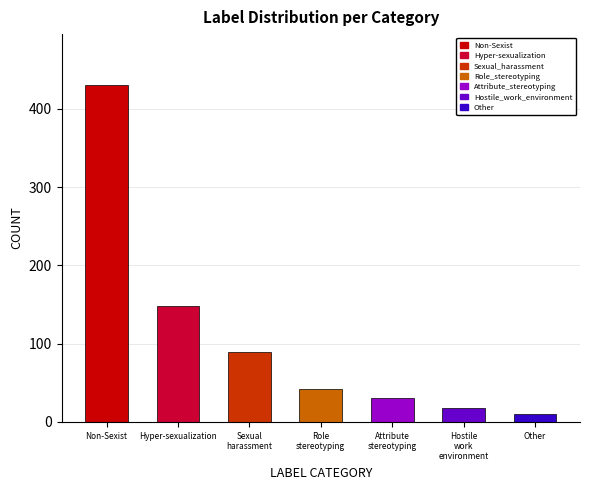

What is the change in value from Sexual_harassment to Attribute_stereotyping?

-58